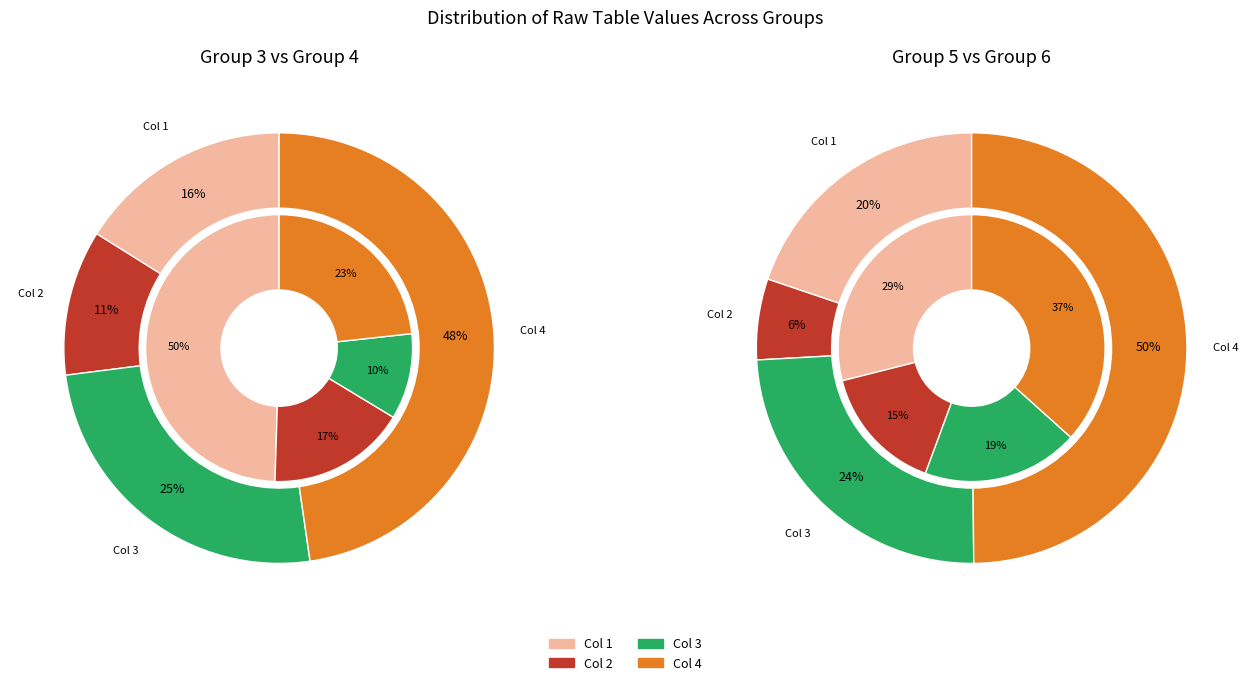

Is Col 4 the majority of the pie?

No